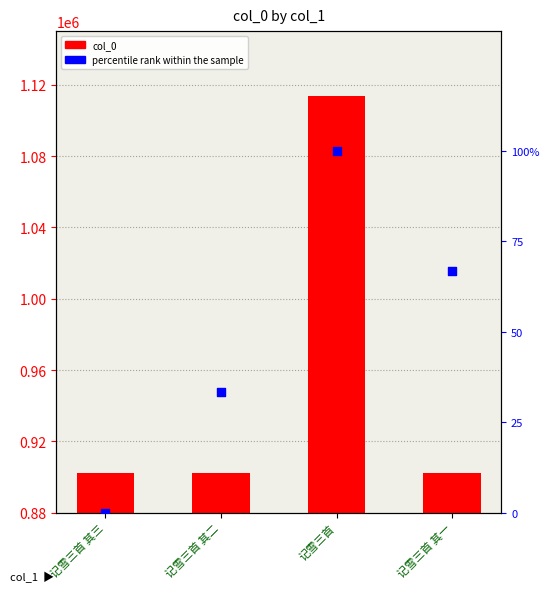

Which series has the largest Y range (max minus min)?

col_0